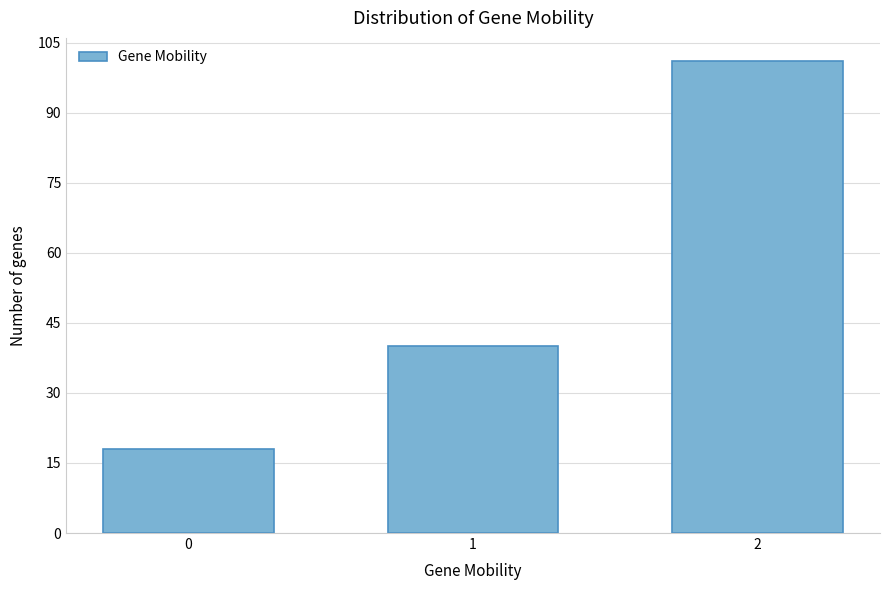

Reading right to left, list all the values displayed in this chart.

2=101	1=40	0=18